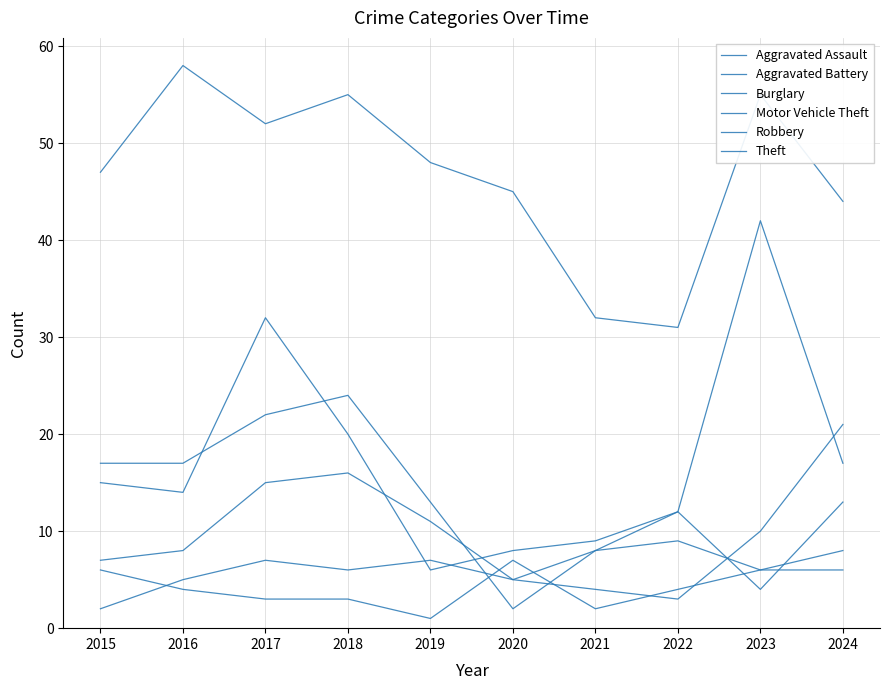

At which label is Burglary closest to 13?

2019